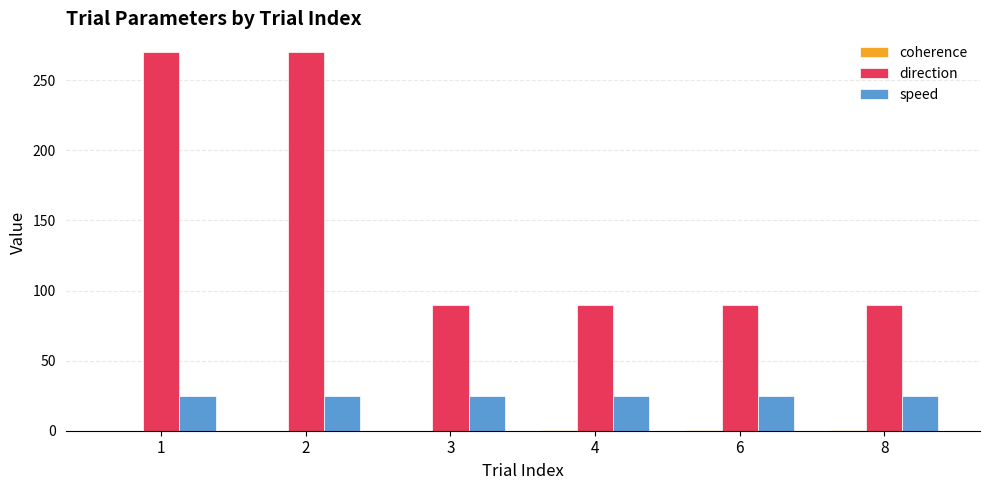

Which series has the largest total across all categories?

direction